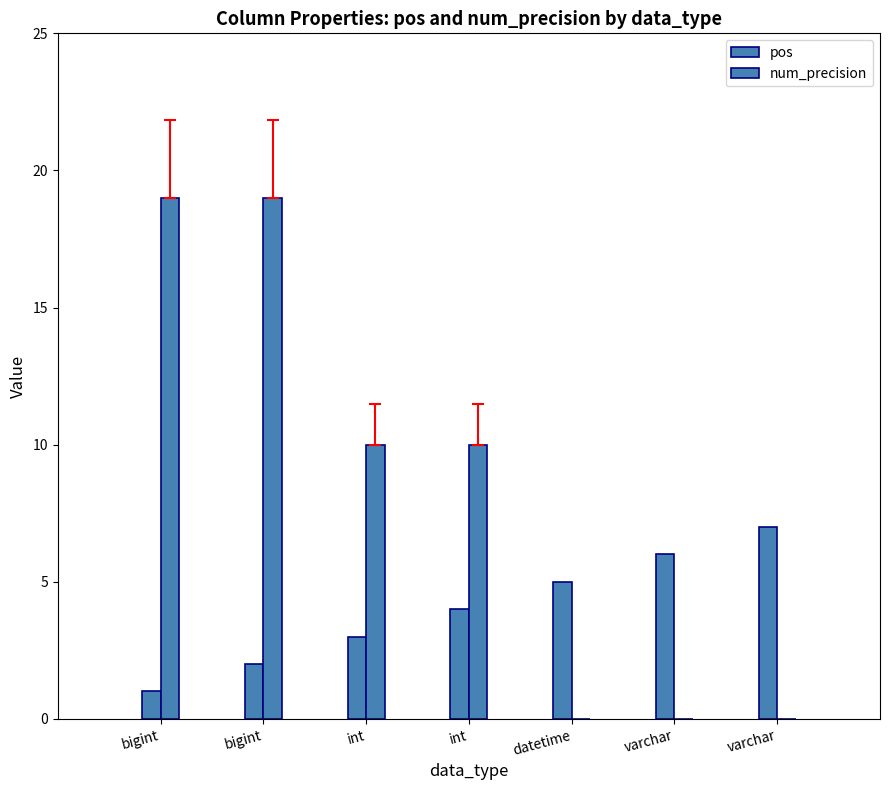

The value of num_precision at varchar is 0. True or false?

True